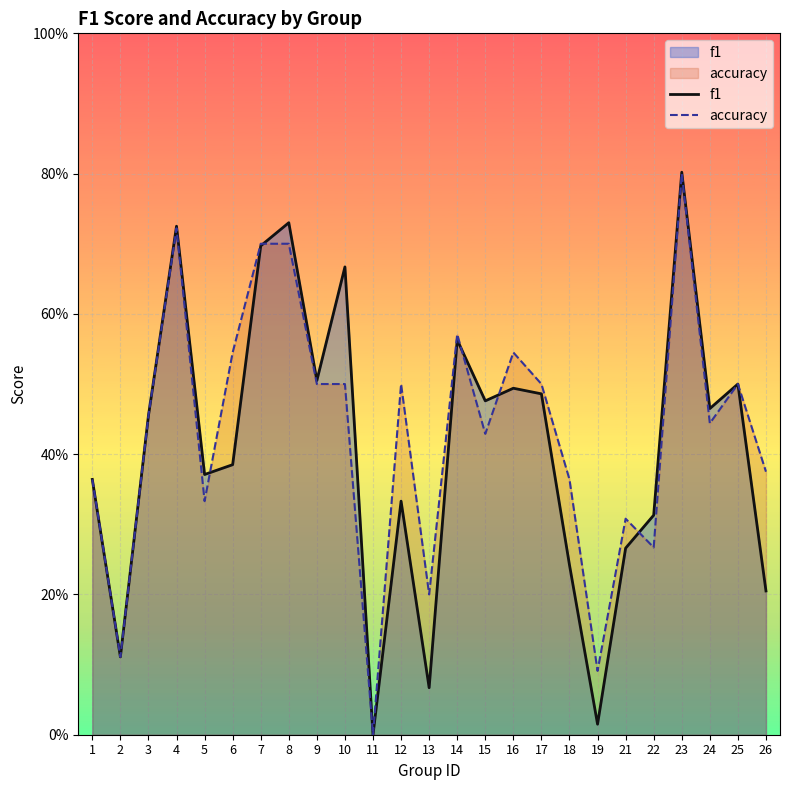

Reading left to right, transcribe all the data shown in this chart.

f1: 1=0.4	2=0.1	3=0.5	4=0.7	5=0.4	6=0.4	7=0.7	8=0.7	9=0.5	10=0.7	11=0.0	12=0.3	13=0.1	14=0.6	15=0.5	16=0.5	17=0.5	18=0.2	19=0.0	21=0.3	22=0.3	23=0.8	24=0.5	25=0.5	26=0.2
accuracy: 1=0.4	2=0.1	3=0.5	4=0.7	5=0.3	6=0.5	7=0.7	8=0.7	9=0.5	10=0.5	11=0.0	12=0.5	13=0.2	14=0.6	15=0.4	16=0.5	17=0.5	18=0.4	19=0.1	21=0.3	22=0.3	23=0.8	24=0.4	25=0.5	26=0.4